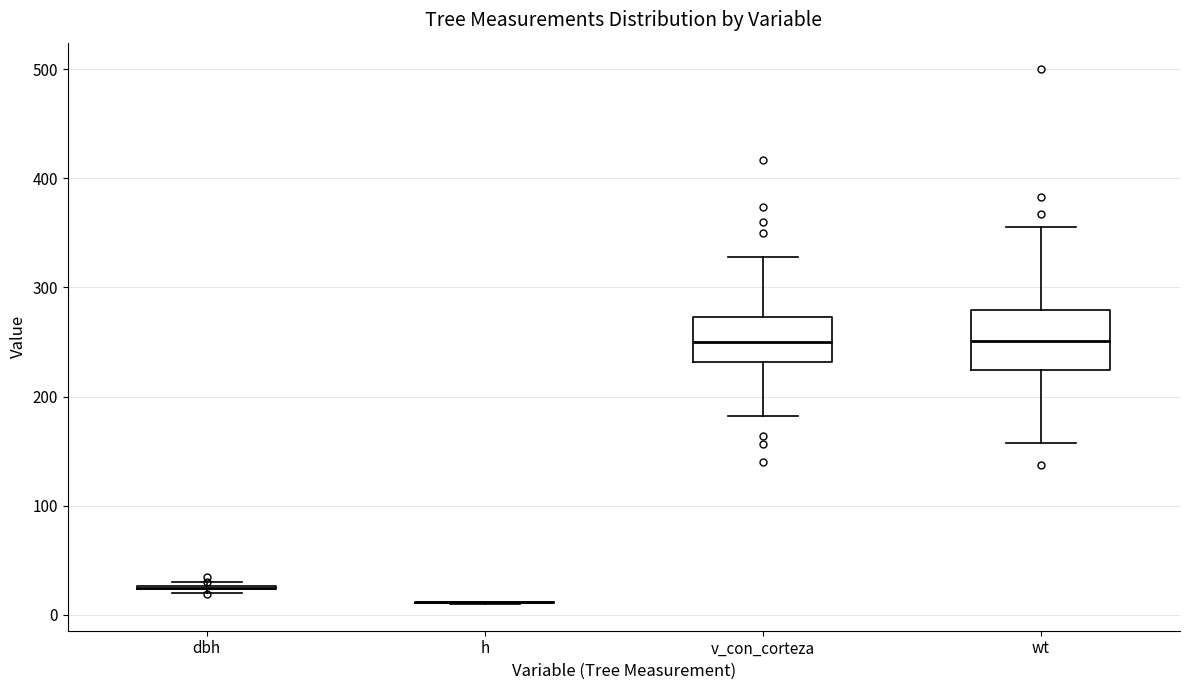

Comparing the boxes themselves (not the whiskers), which one is the tallest?

wt